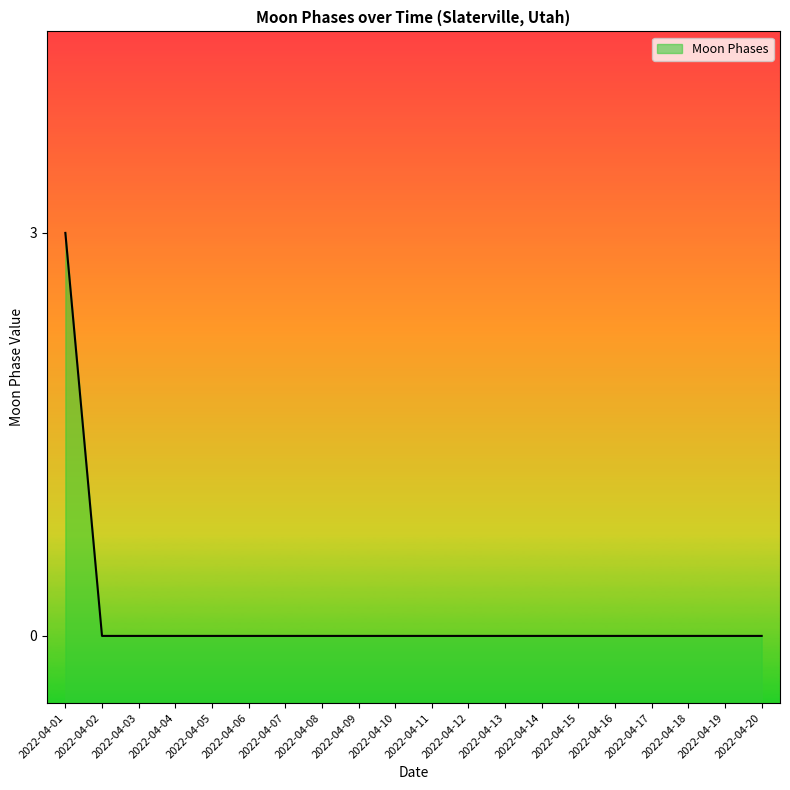

What is the sum of all values?

3